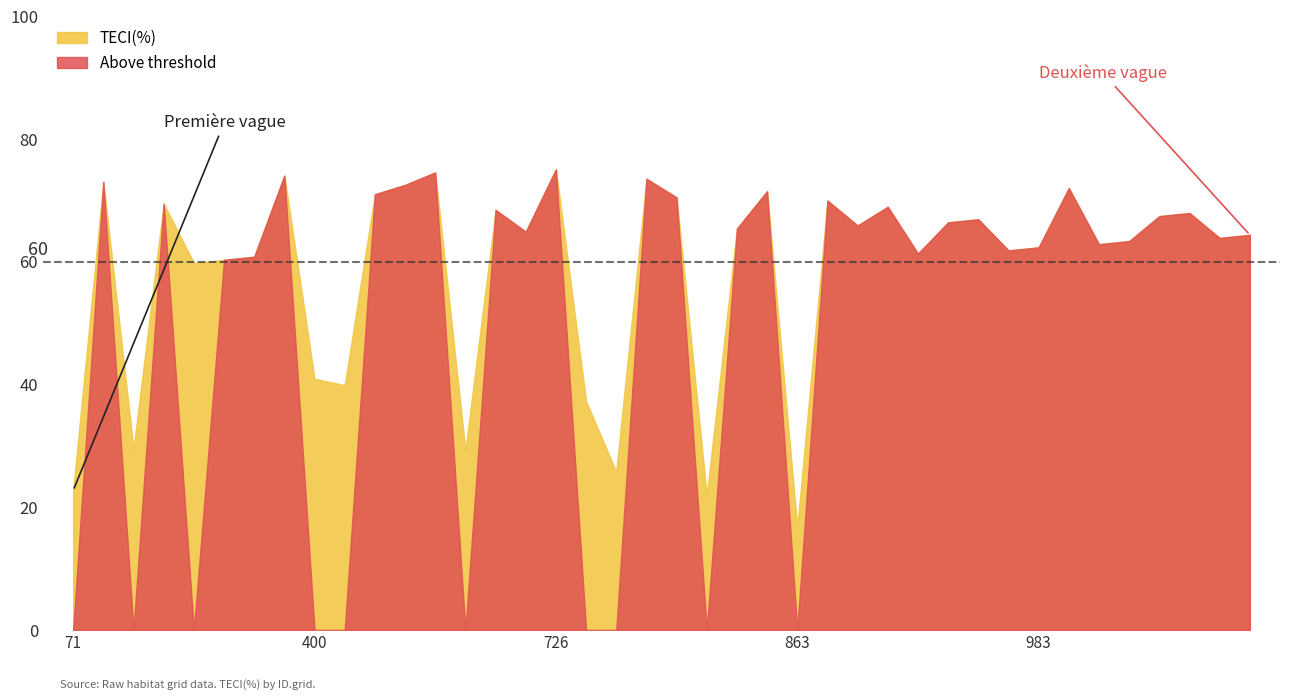

Which has a higher value, 207 or 726?

726